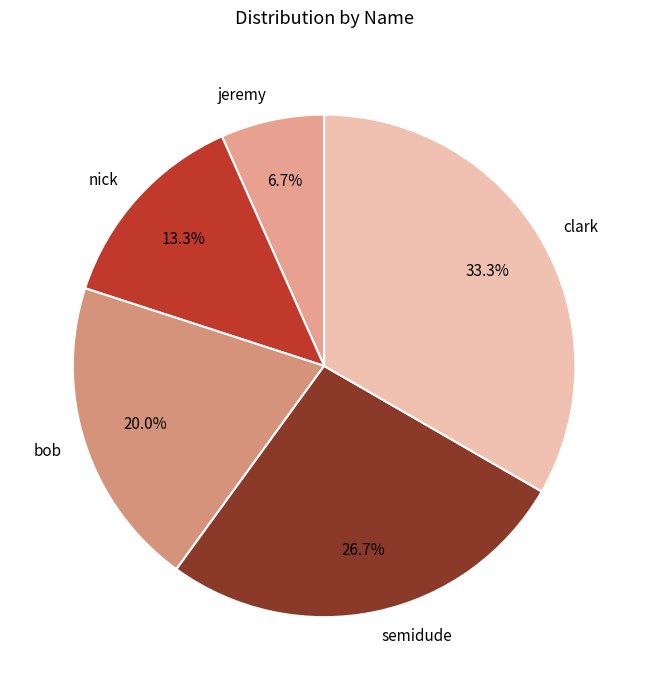

What is the ratio of the value at bob to the value at clark?

0.6